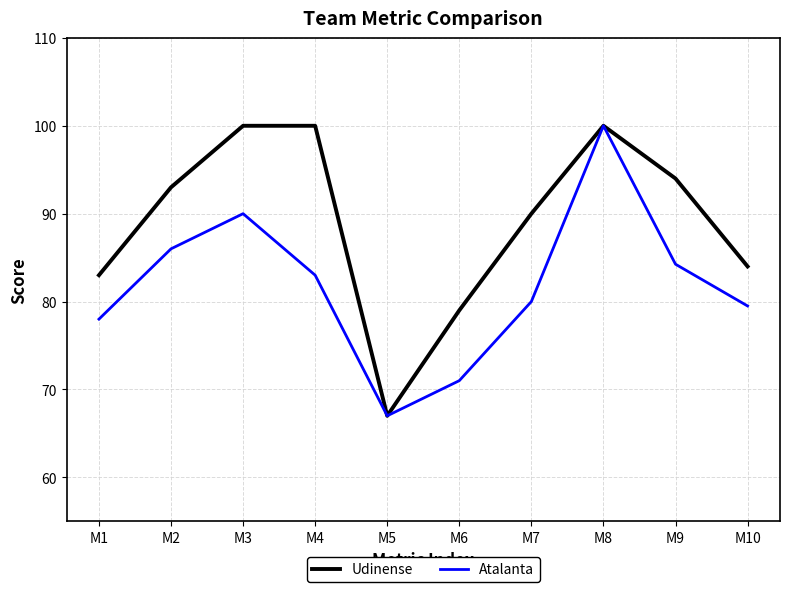

At which category does Atalanta reach its first local valley?

M5